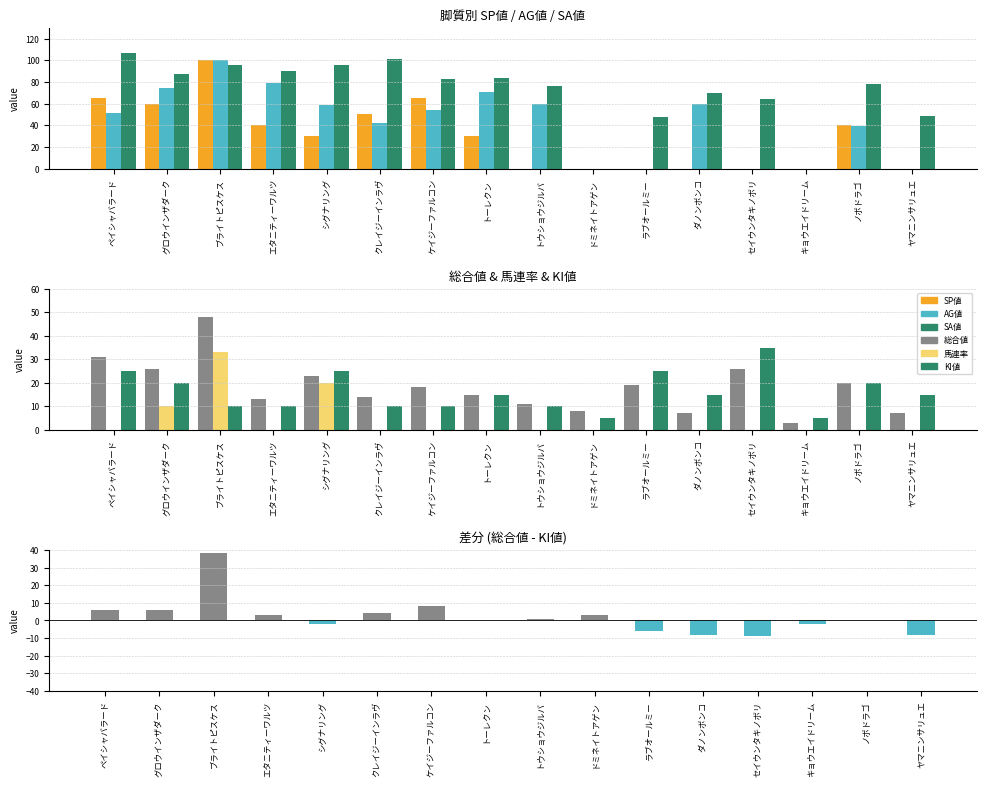

What is the total value across all series at エタニティーワルツ?

232